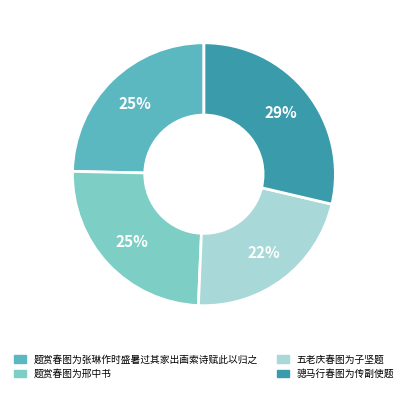

How many slices are in this pie chart?

4